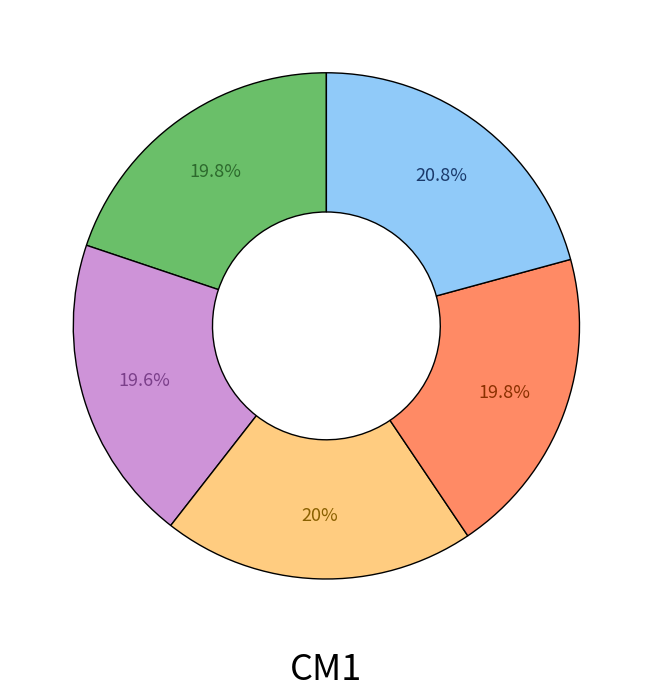

To the nearest percent, what is the average slice percentage?

20%